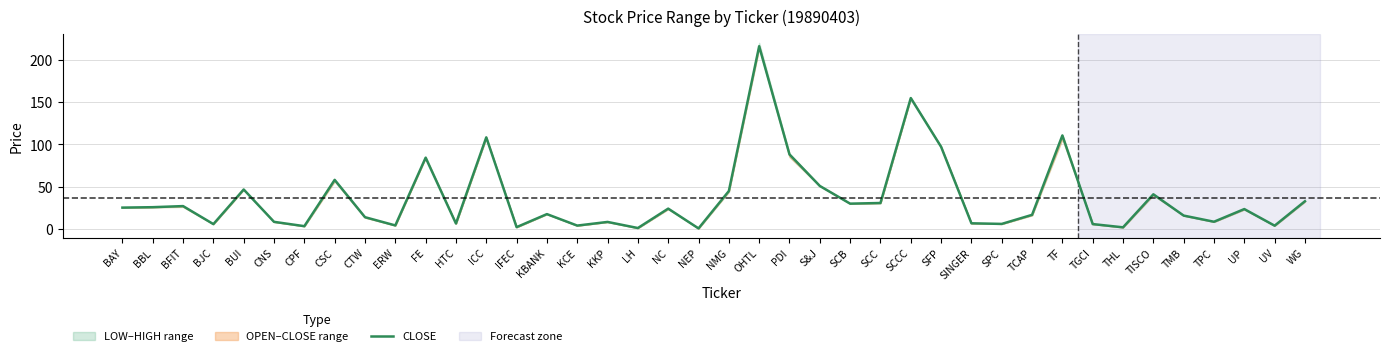

How many values are below 23?

20